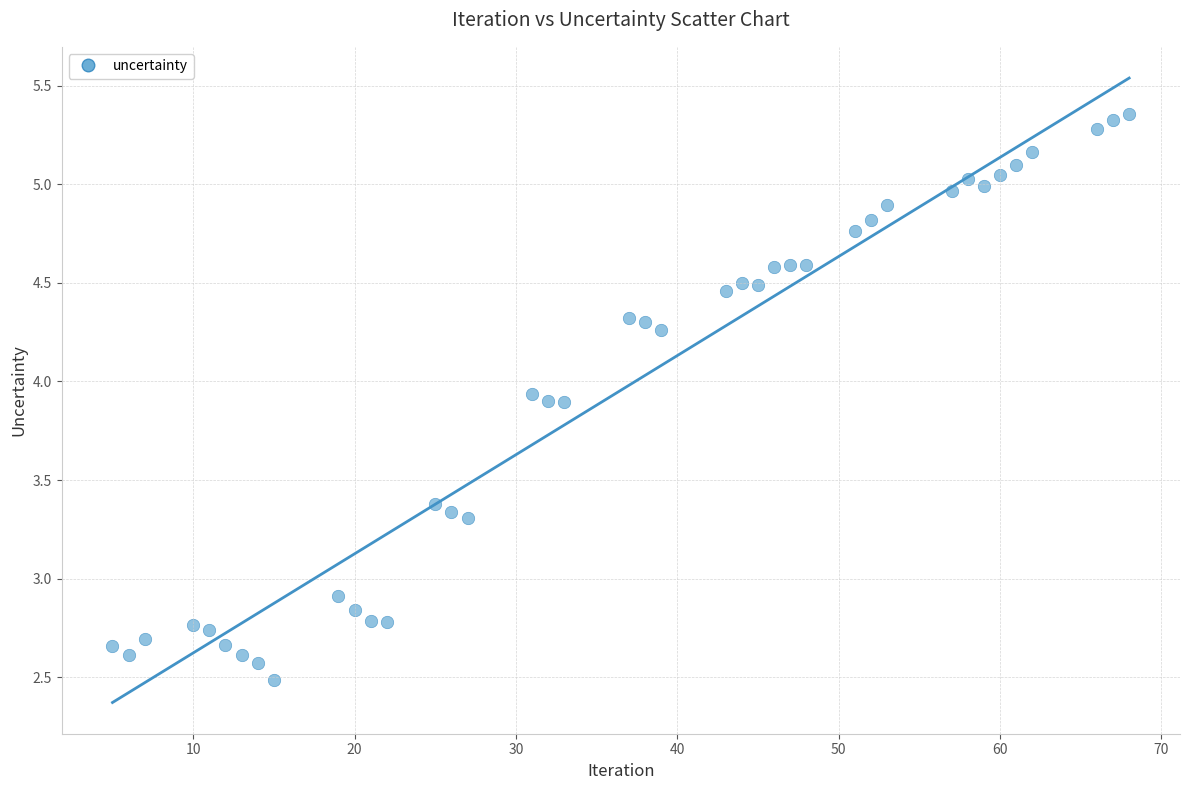

What Y value in the scatter plot is closest to 3?

2.9